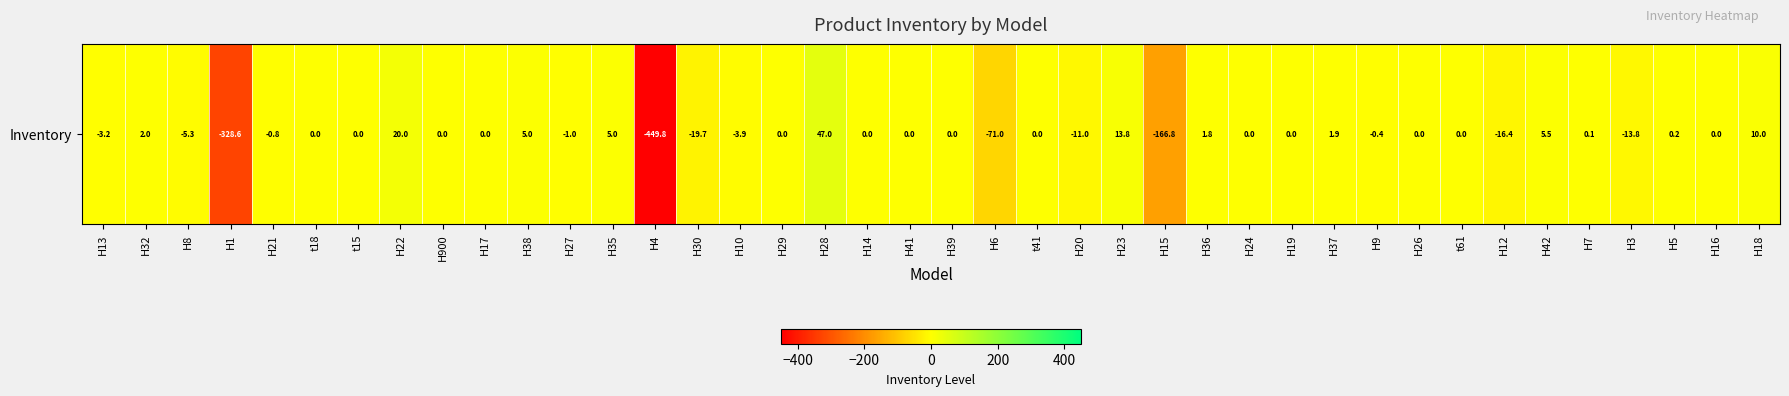

What is the sum of the values at H30 and H39?

-19.7